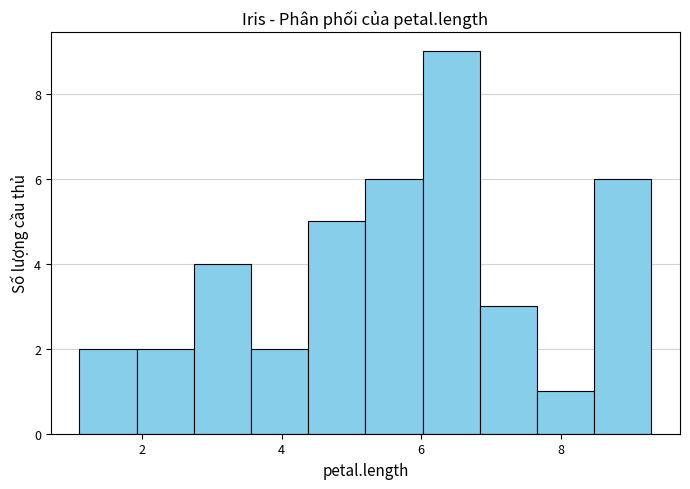

Which range on the x-axis has the tallest bar?

6.02 to 6.84